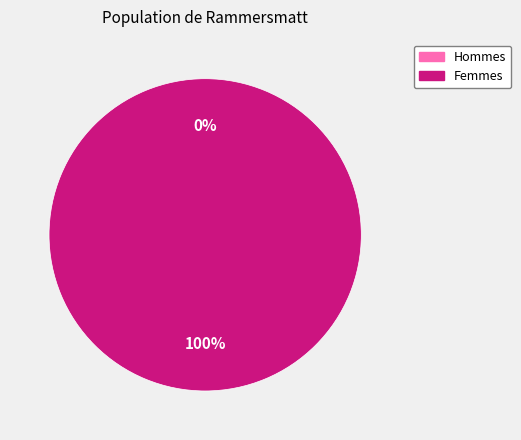

What is the change in value from 0 to 1?

+1